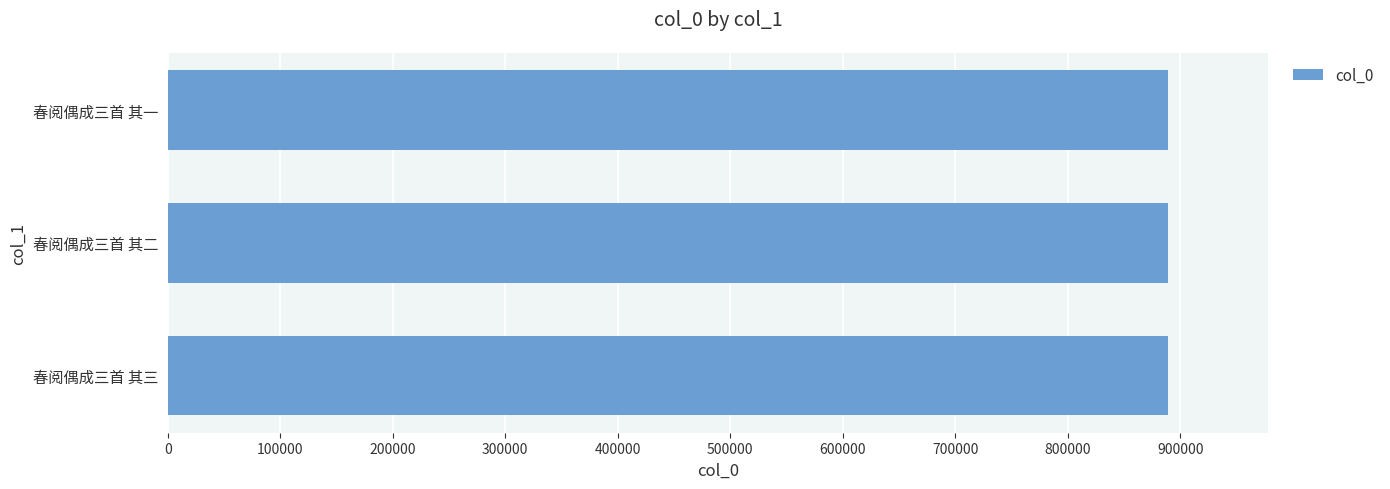

Read the value at 春阅偶成三首 其一.

889276